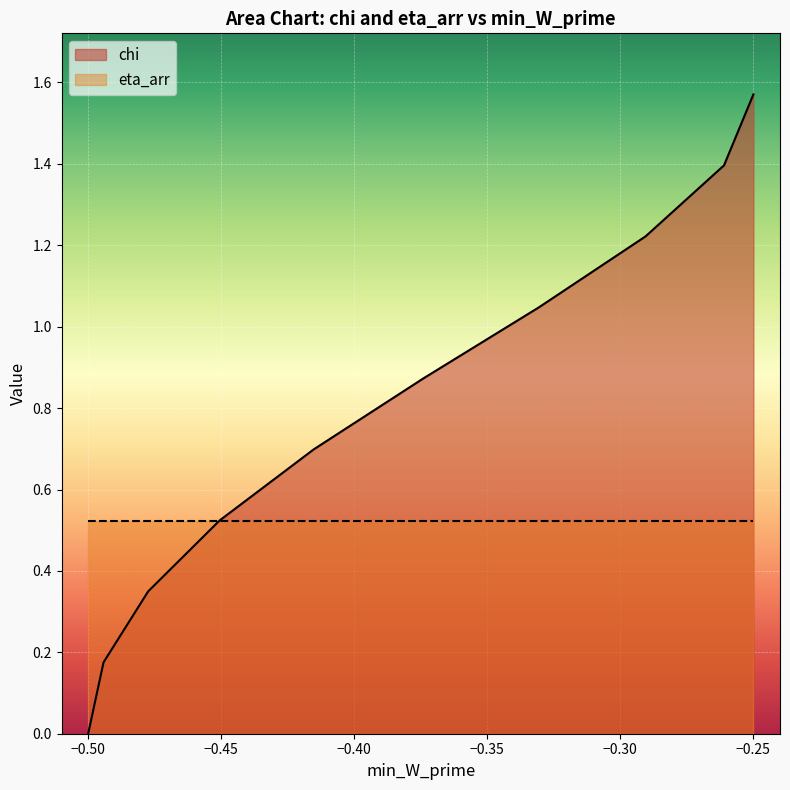

At which category is the sum across all series the highest?

−0.25